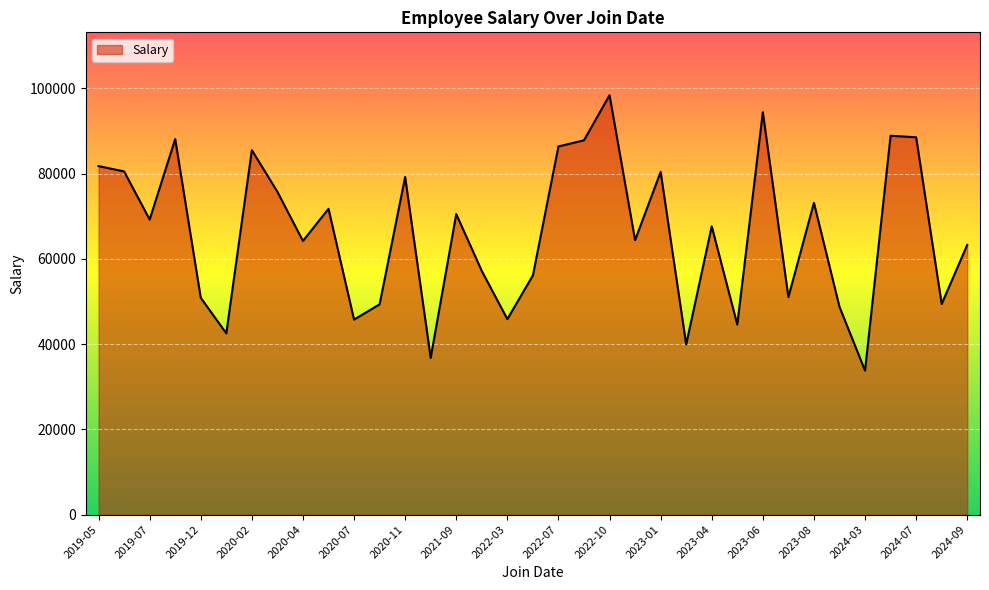

What is the maximum value shown in the chart?

98362.0